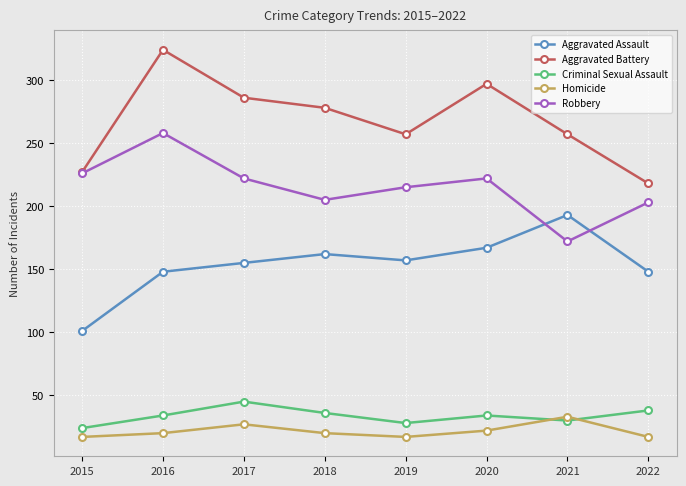

Which series has the largest total across all categories?

Aggravated Battery